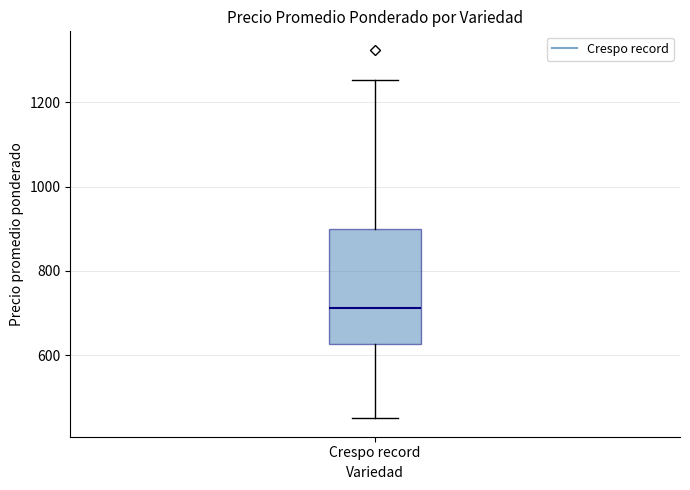

Read this box plot against the y-axis: the position of the median line, the range covered by the box, and the ends of both whiskers. The values are not printed on the chart, so give them approximately, as read against the axis.

median 720, box 620 to 900, whiskers 460 to 1260